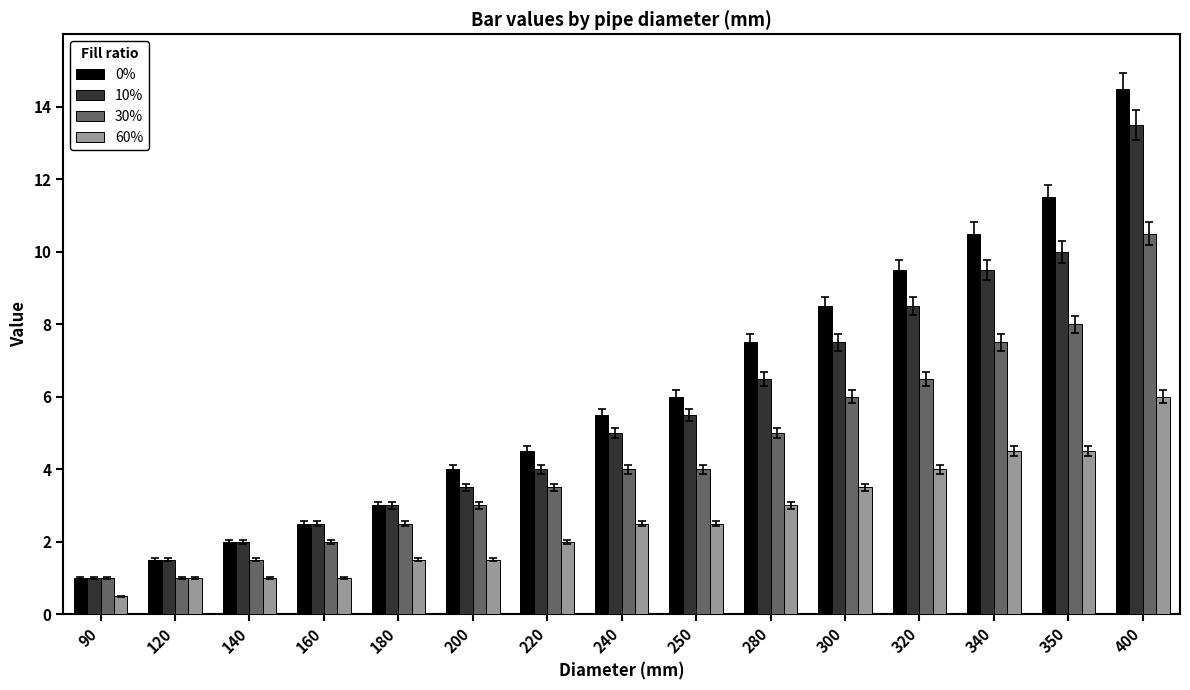

What is the difference between the 60% values at 160 and 250?

1.5